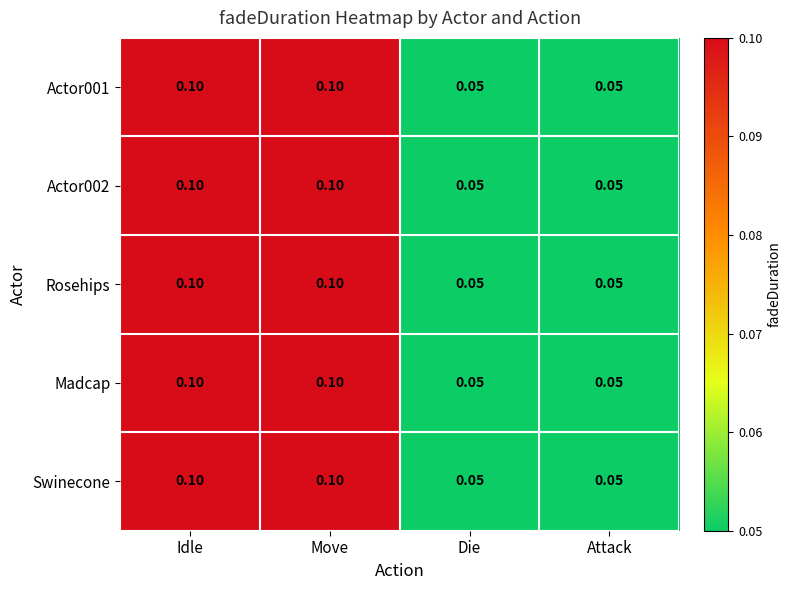

Is the value of Actor002 at Die greater than the value of Swinecone at Move?

No